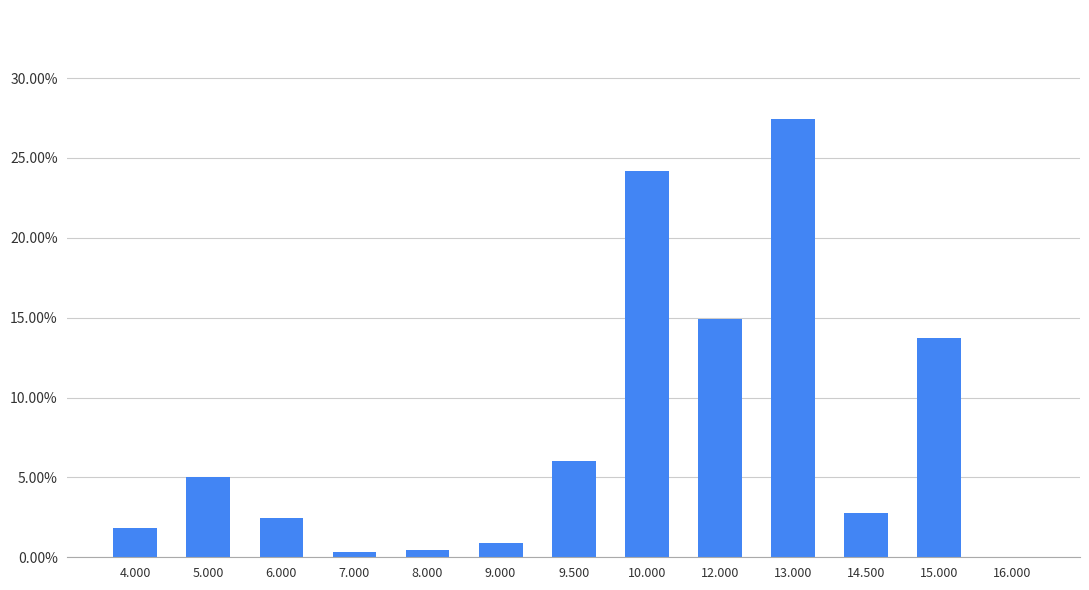

At which category does the chart reach its minimum across all series?

16.000